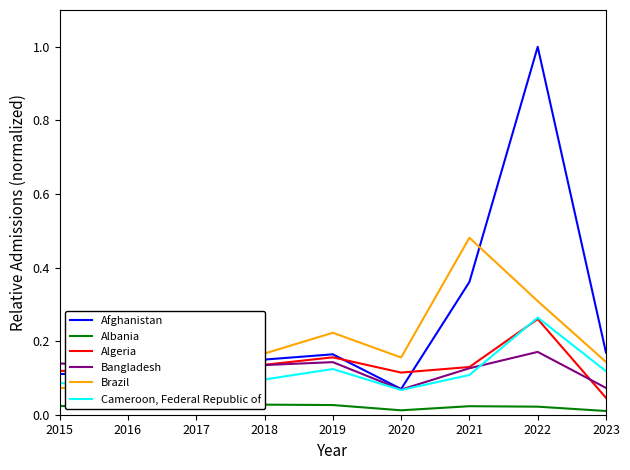

At how many categories does at least one series exceed 0?

9